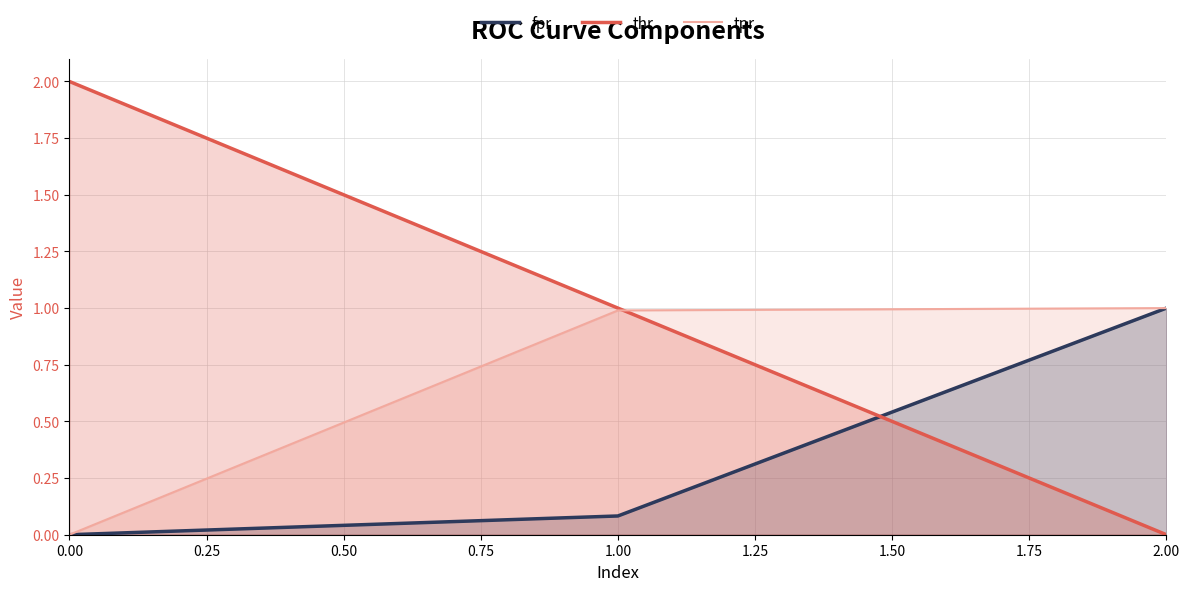

Which series changed the most between 0.00 and 2.00?

thr